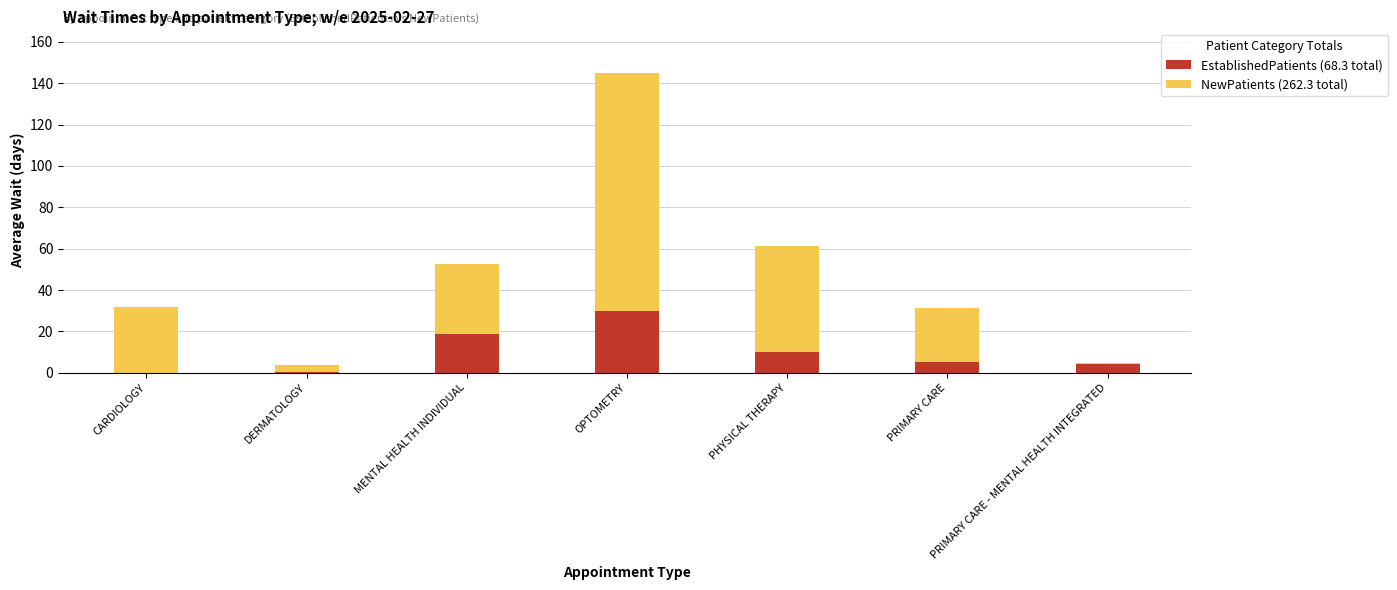

What is the total value across all series at PRIMARY CARE?

31.4